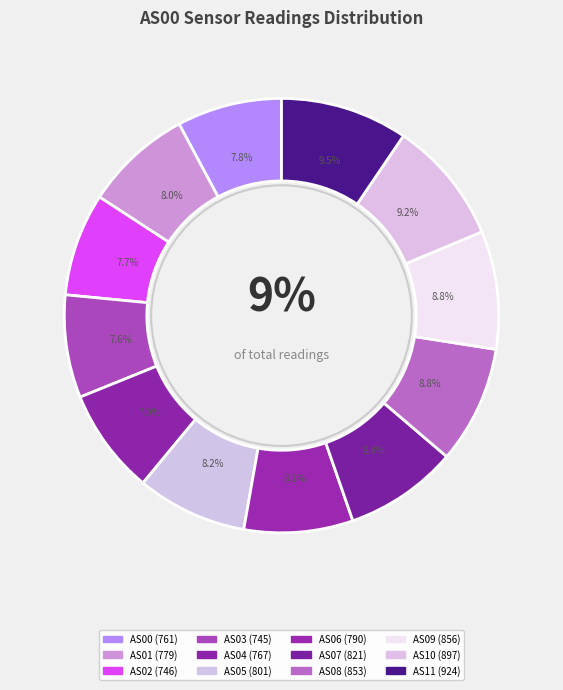

Count the number of slices in the pie.

12